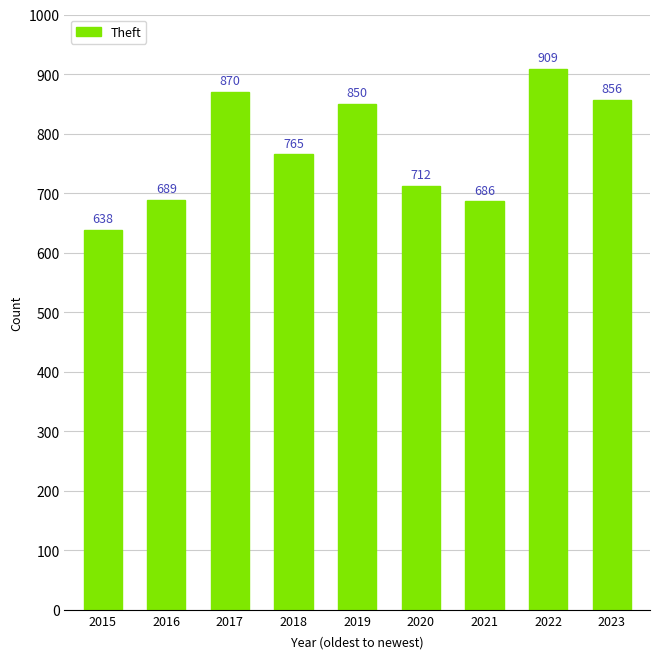

What is the difference between the maximum and minimum values?

271